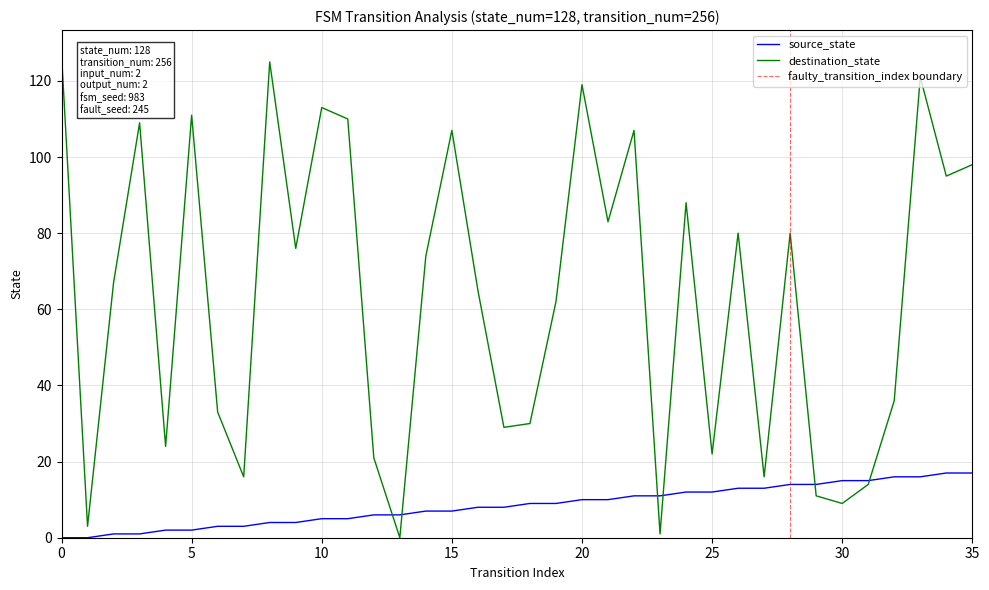

How many values in the source_state series exceed 9?

16